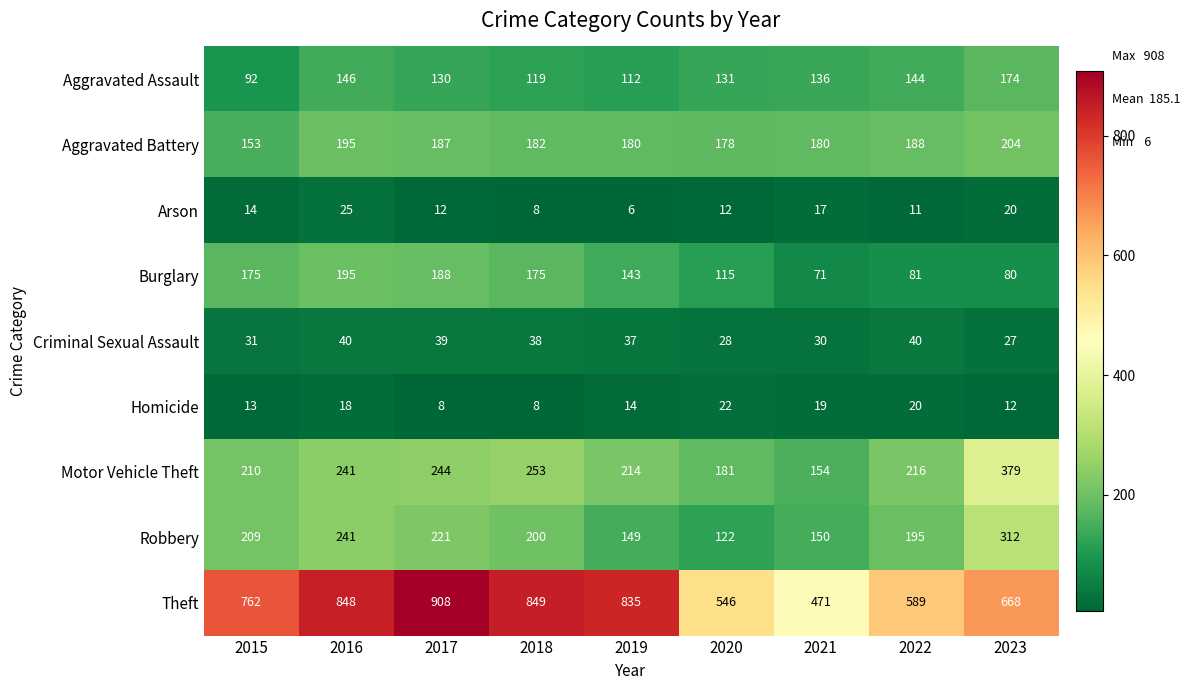

What is the sum of all Robbery values?

1799